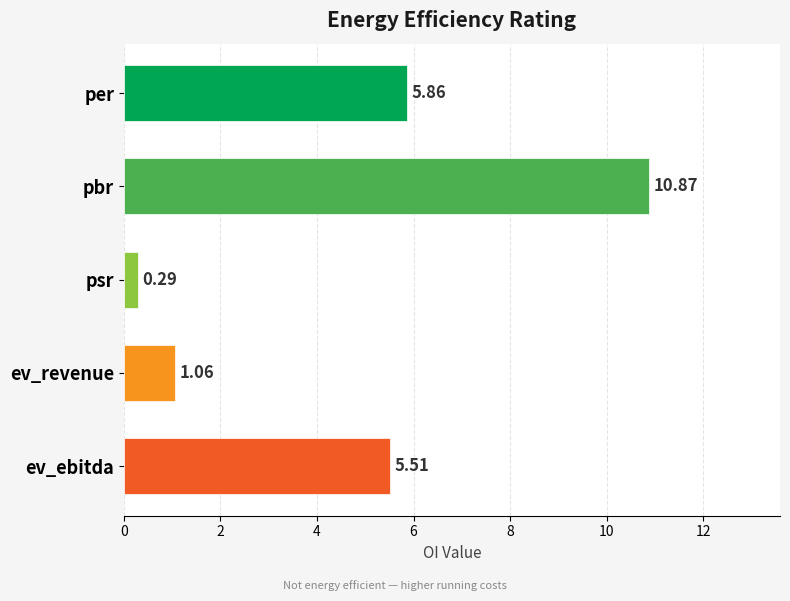

Where is the data nearest to the value 5?

ev_ebitda